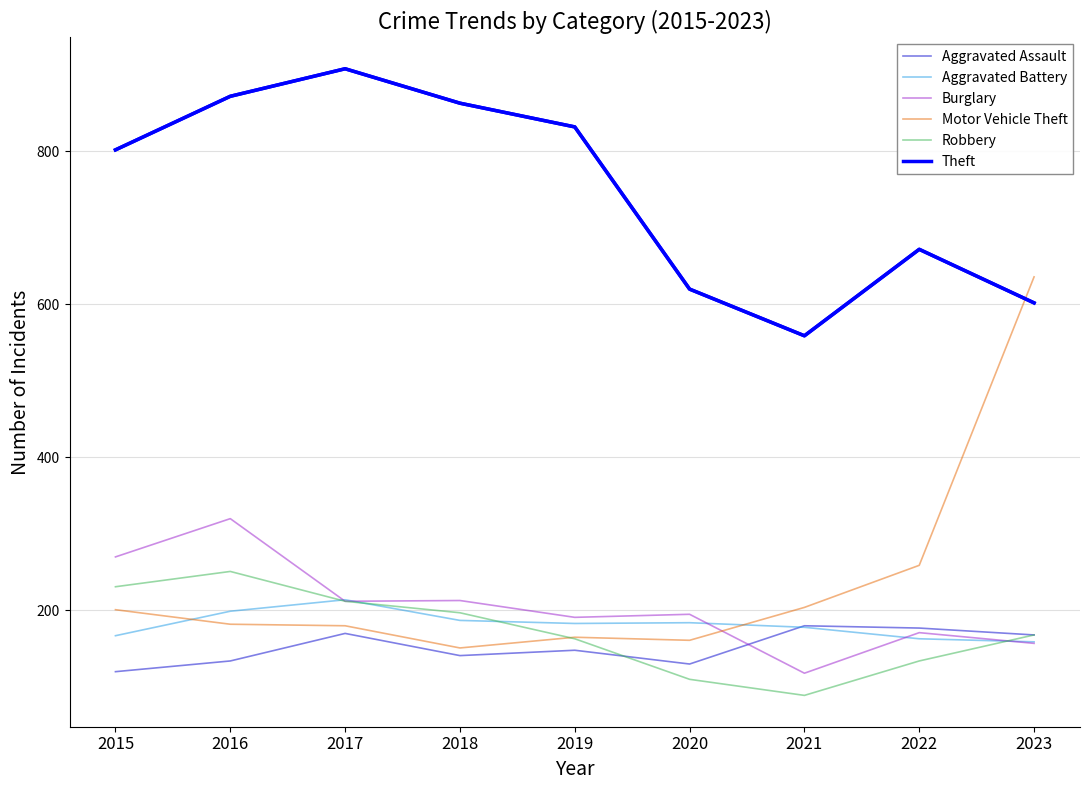

Which category has the lowest value across all series?

2021